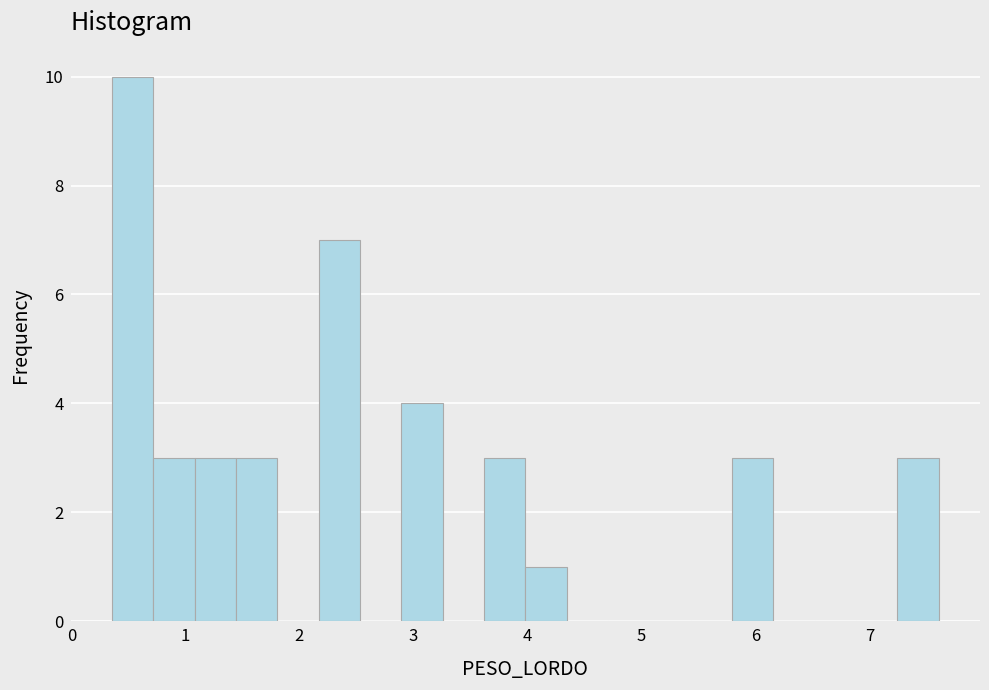

Around what value on the x-axis is the tallest bar? Give the approximate position of its centre, as read against the axis.

0.5